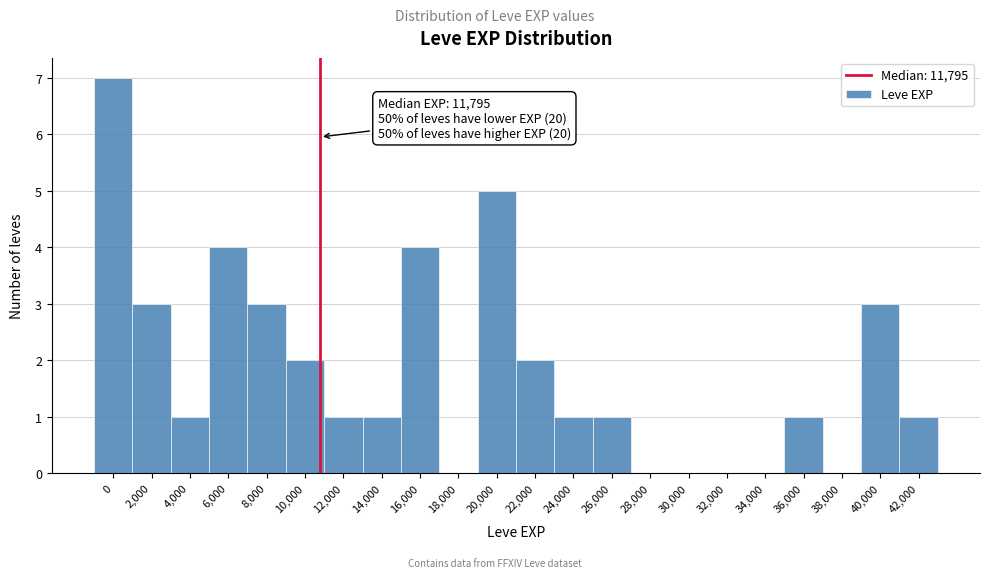

Reading left to right, list all the values displayed in this chart.

0=7	2,000=3	4,000=1	6,000=4	8,000=3	10,000=2	12,000=1	14,000=1	16,000=4	18,000=0	20,000=5	22,000=2	24,000=1	26,000=1	28,000=0	30,000=0	32,000=0	34,000=0	36,000=1	38,000=0	40,000=3	42,000=1